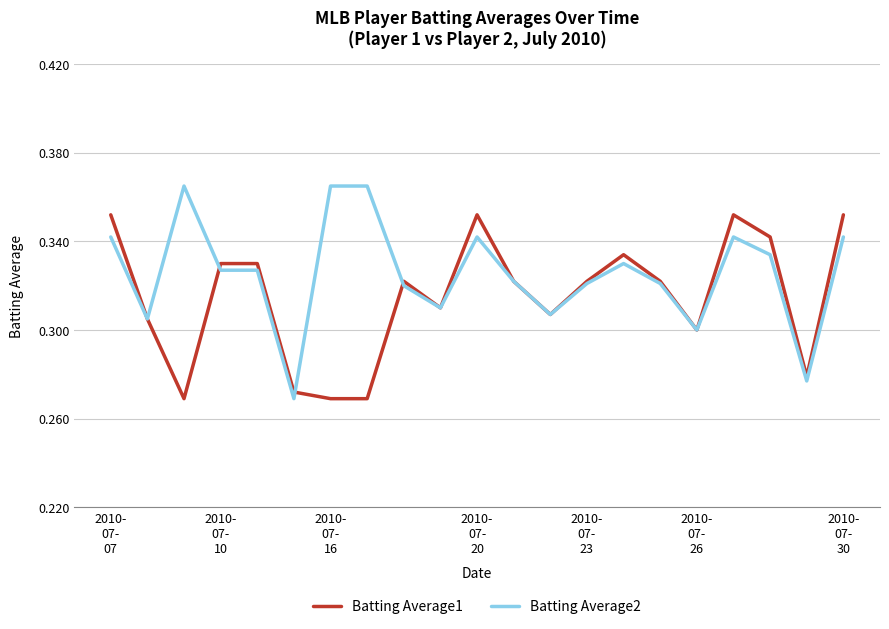

Rank the series by their average value, from highest to lowest.

Batting Average2, Batting Average1